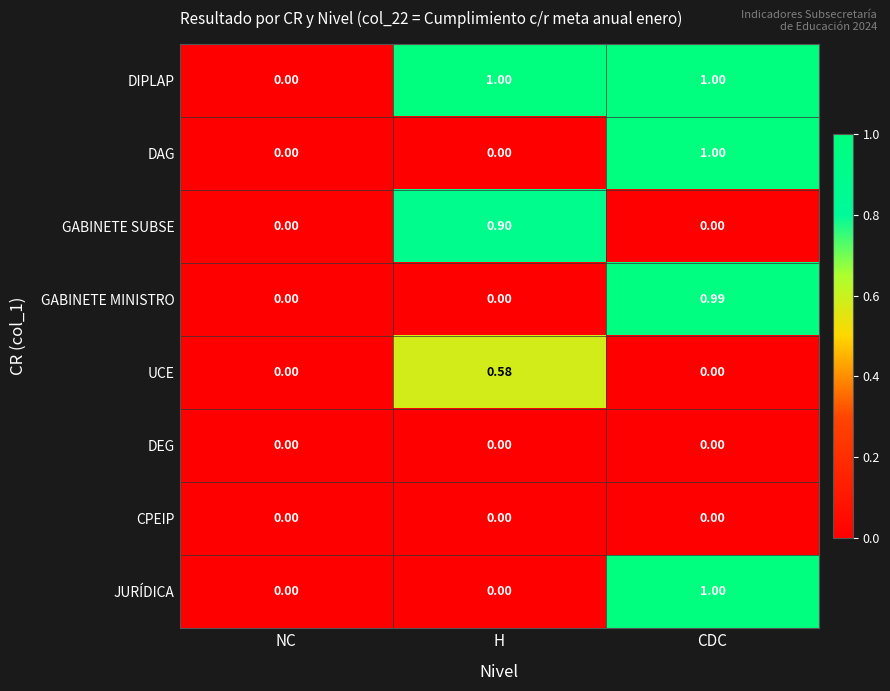

Which category has the lowest value in the DIPLAP series?

NC